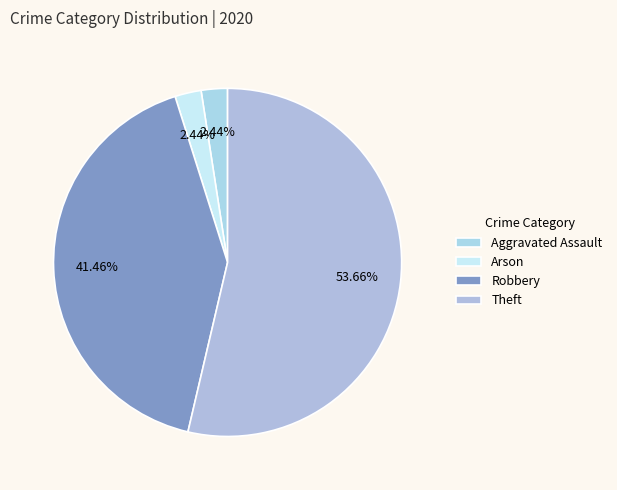

To the nearest percent, what portion does Aggravated Assault represent?

2%